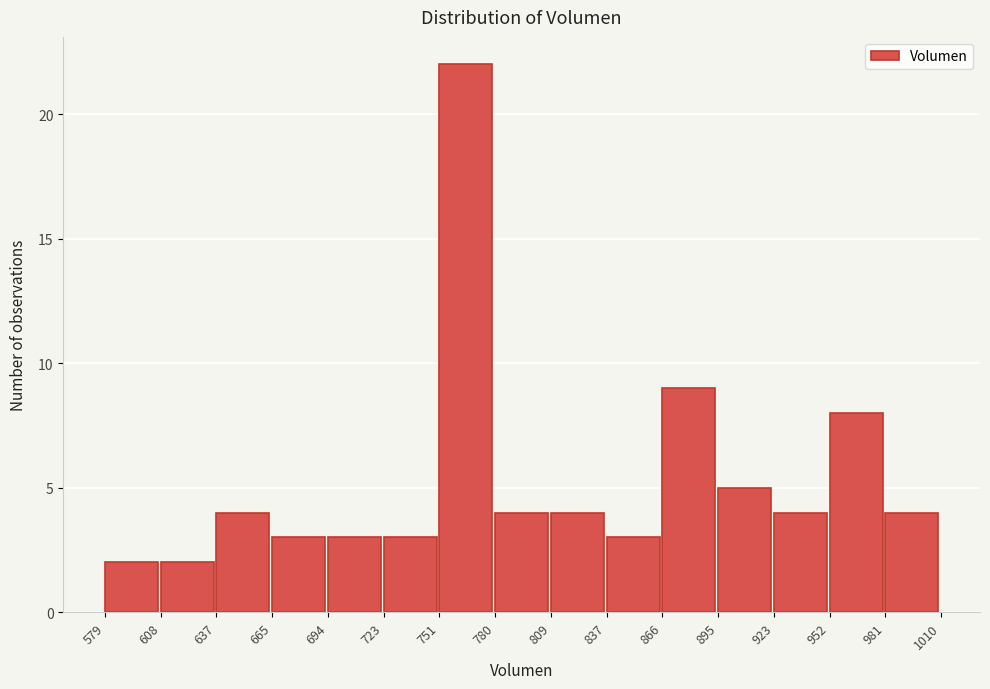

How tall is the bar that spans 866 to 895 on the x-axis? The values are not printed on the chart, so give them approximately, as read against the axis.

9